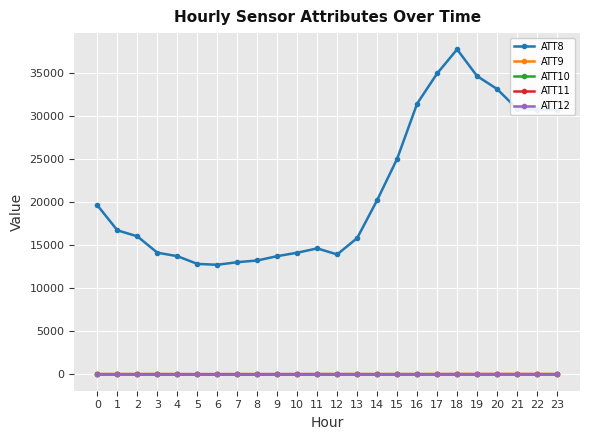

What is the total value across all series at 17?

34903.6